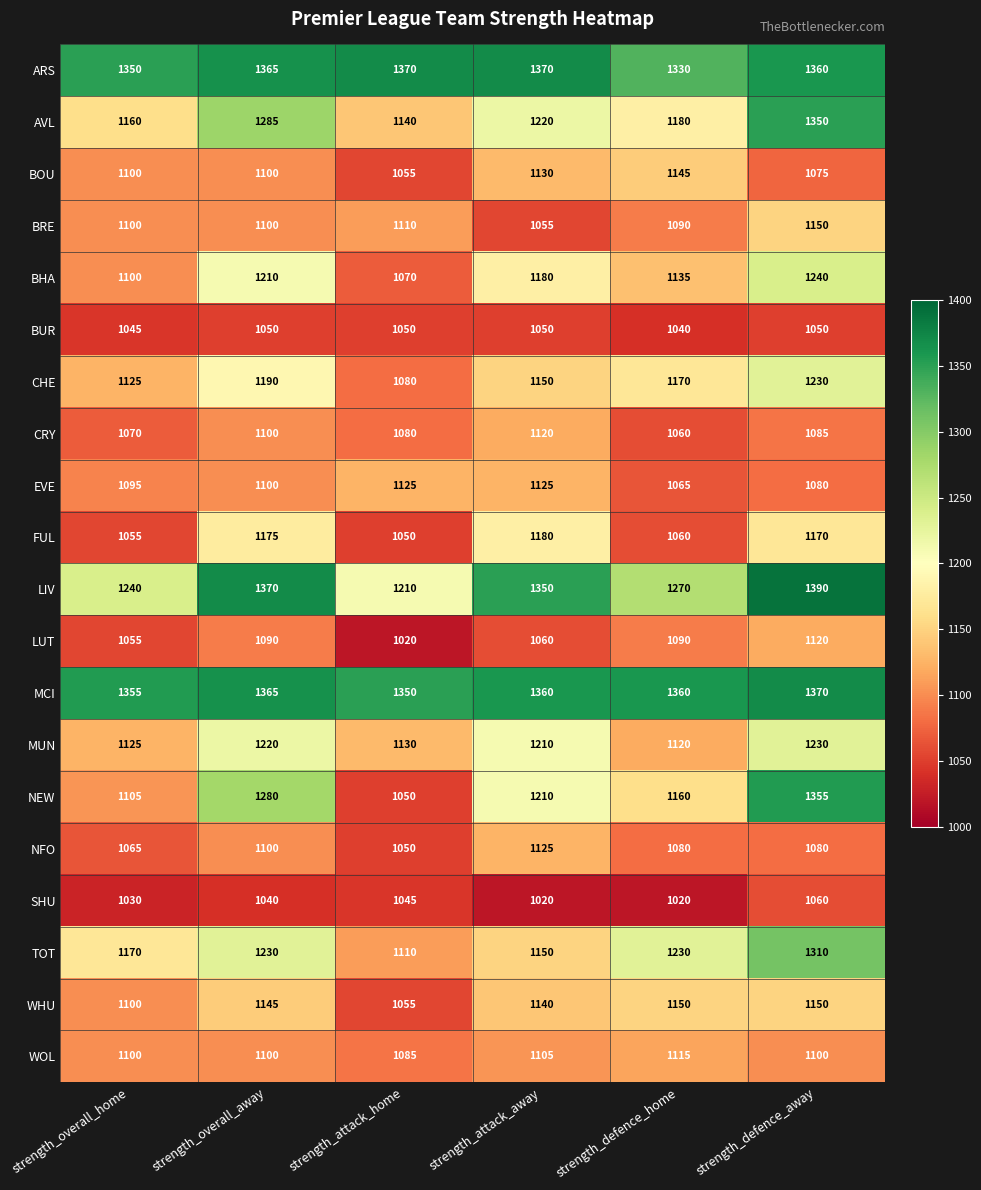

Count the TOT values in the range 1150 to 1230.

4